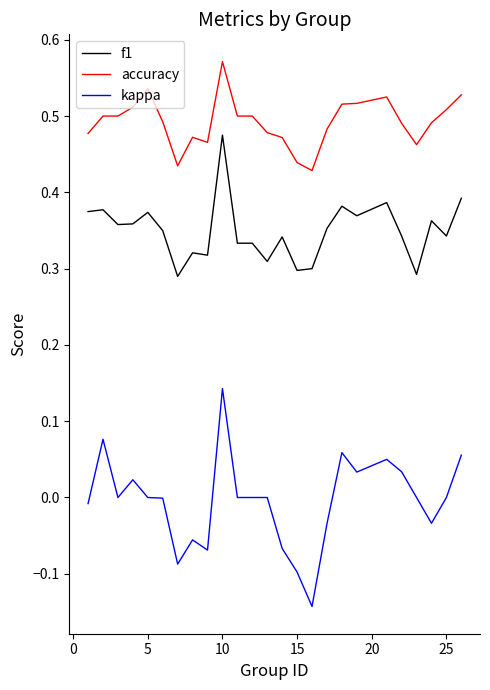

Count the number of data series in this chart.

3